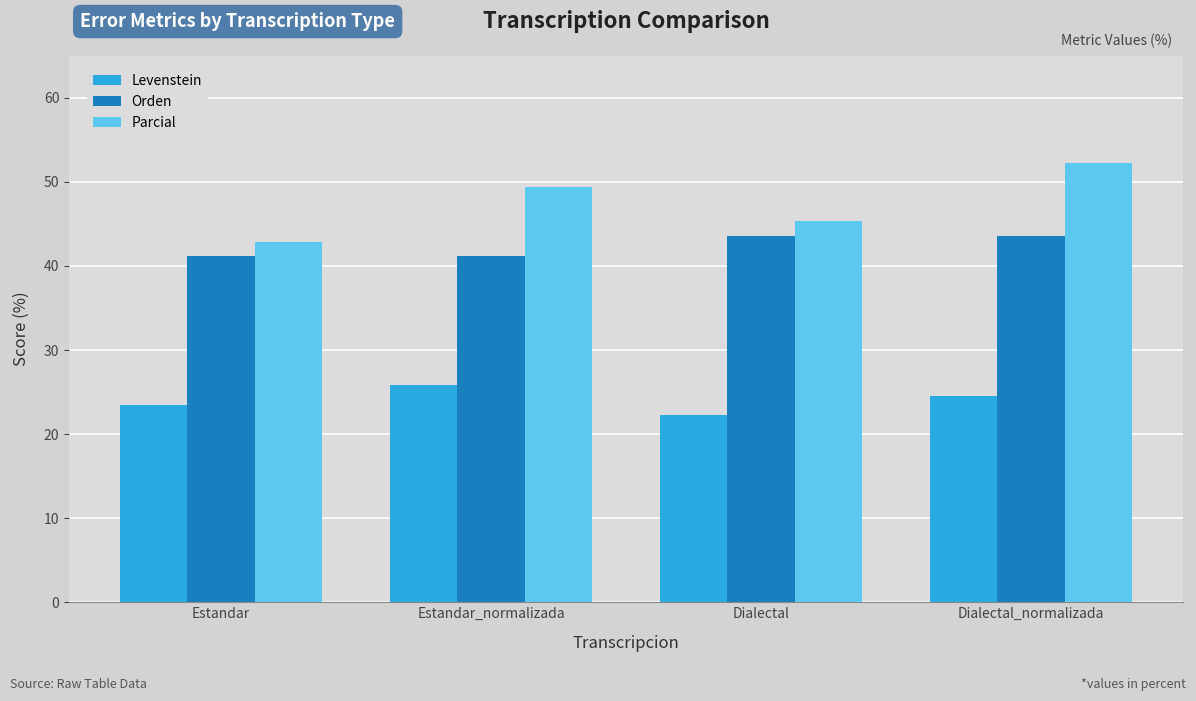

What is the difference between the highest and lowest values at Dialectal_normalizada?

27.7